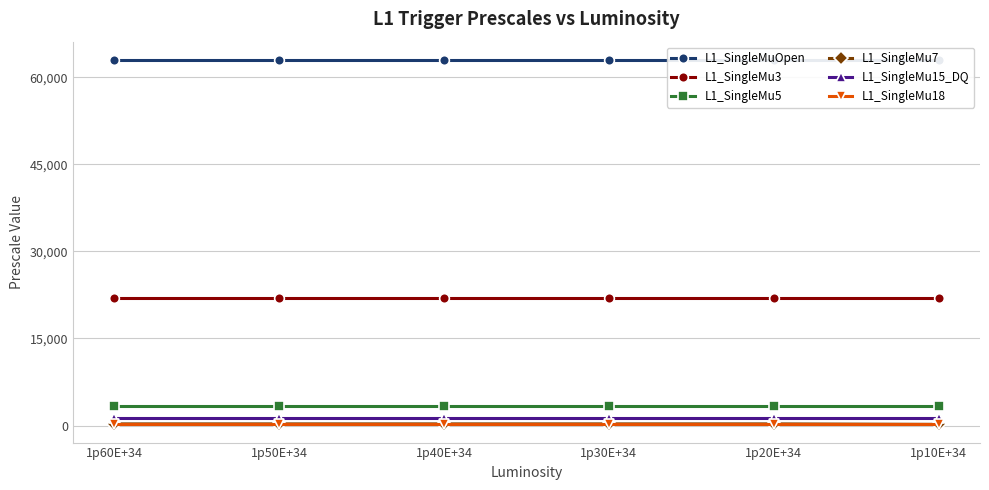

At which category does the chart reach its peak across all series?

1p60E+34